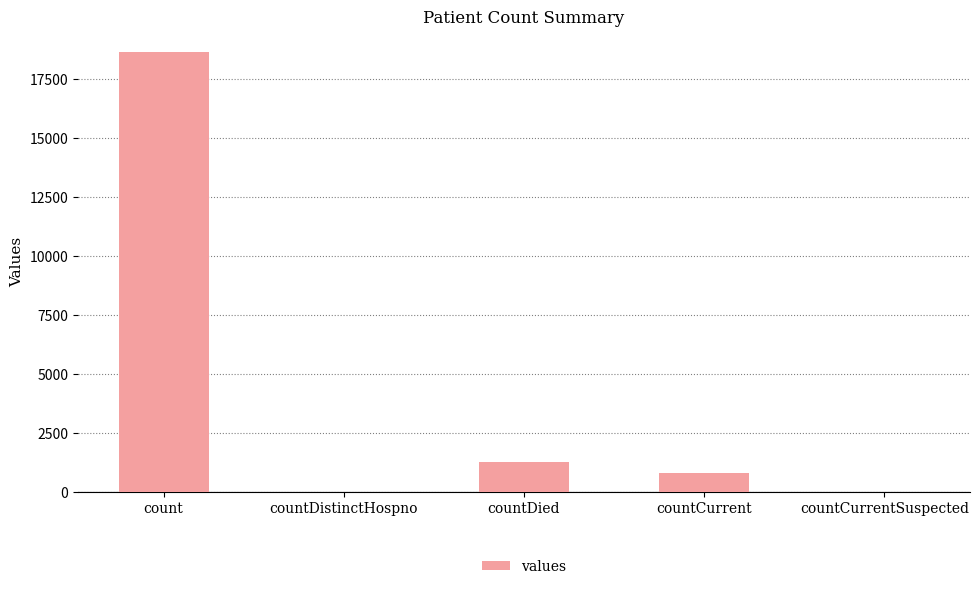

What is the change in value from count to countCurrentSuspected?

-18615